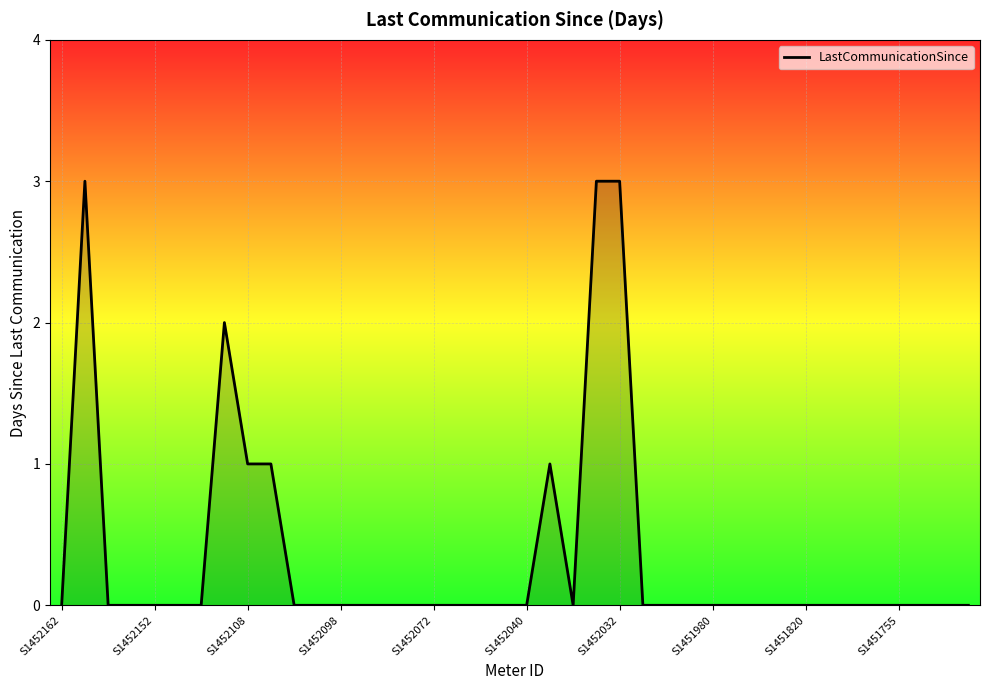

Does the chart have visible grid lines?

Yes